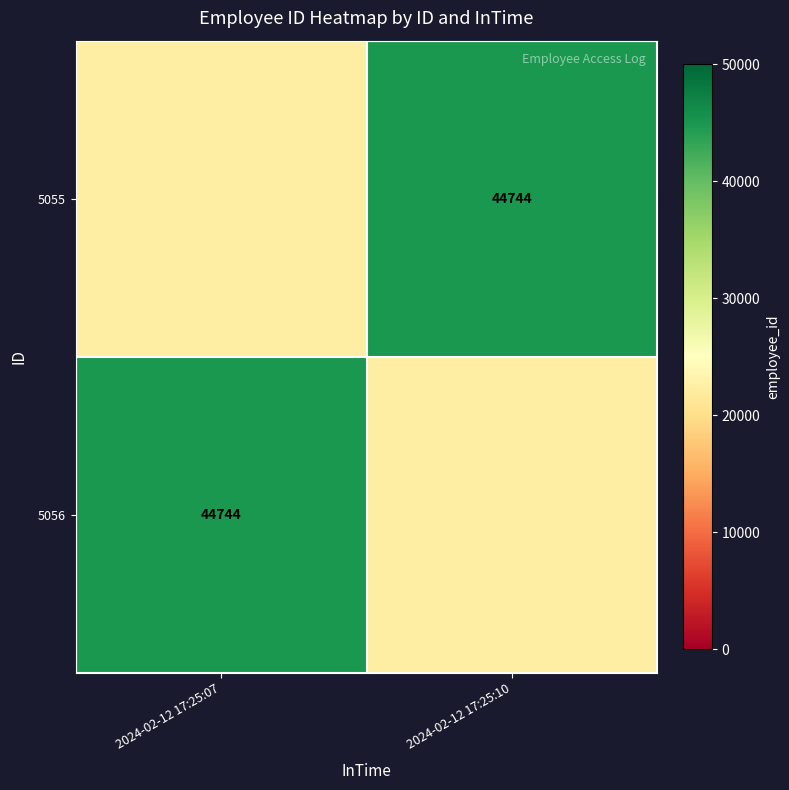

Is it true that 5055 equals 44744 at 2024-02-12 17:25:10?

True